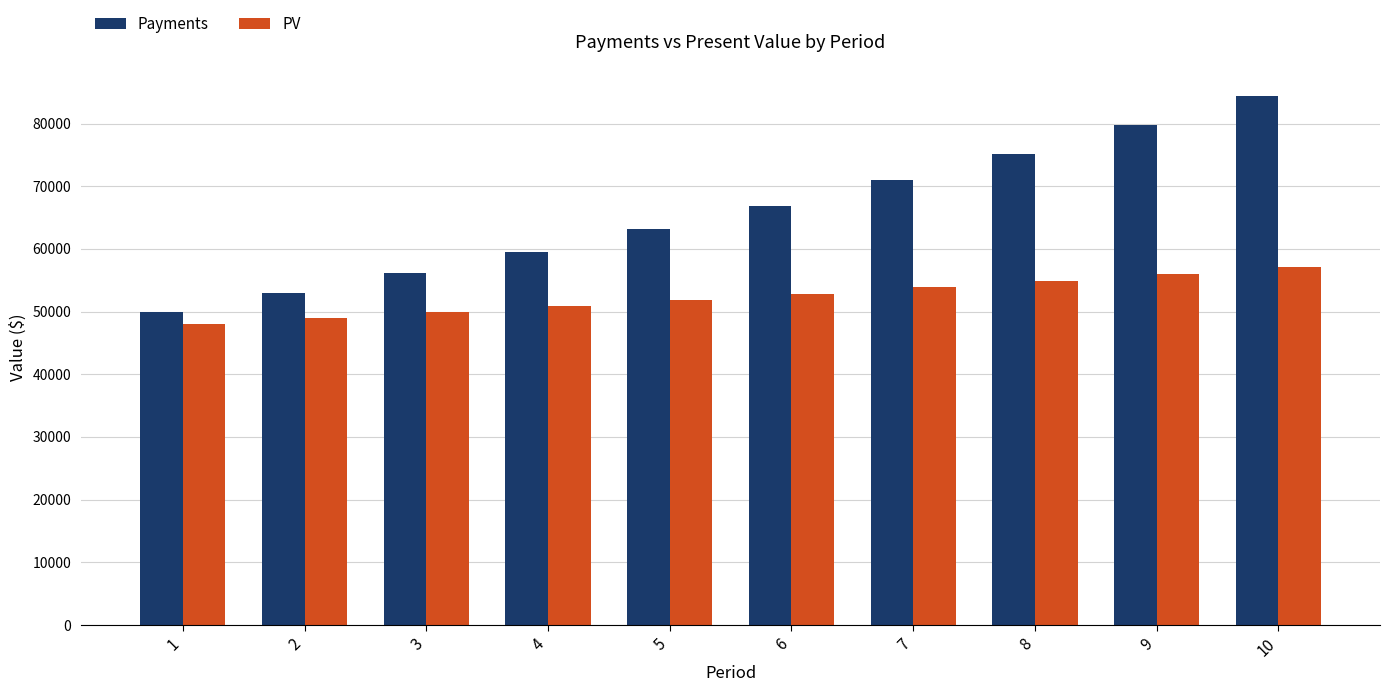

What is the total value across all series at 10?

141541.5